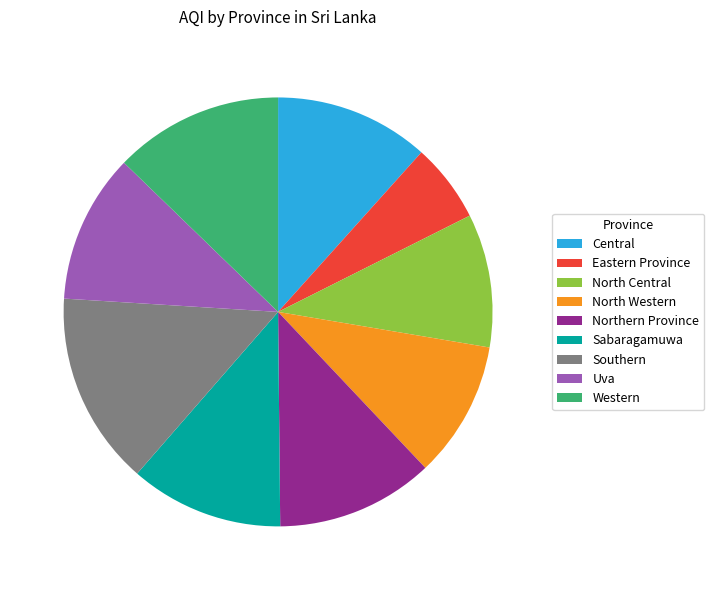

Combined, do Sabaragamuwa and North Central account for over 50%?

No